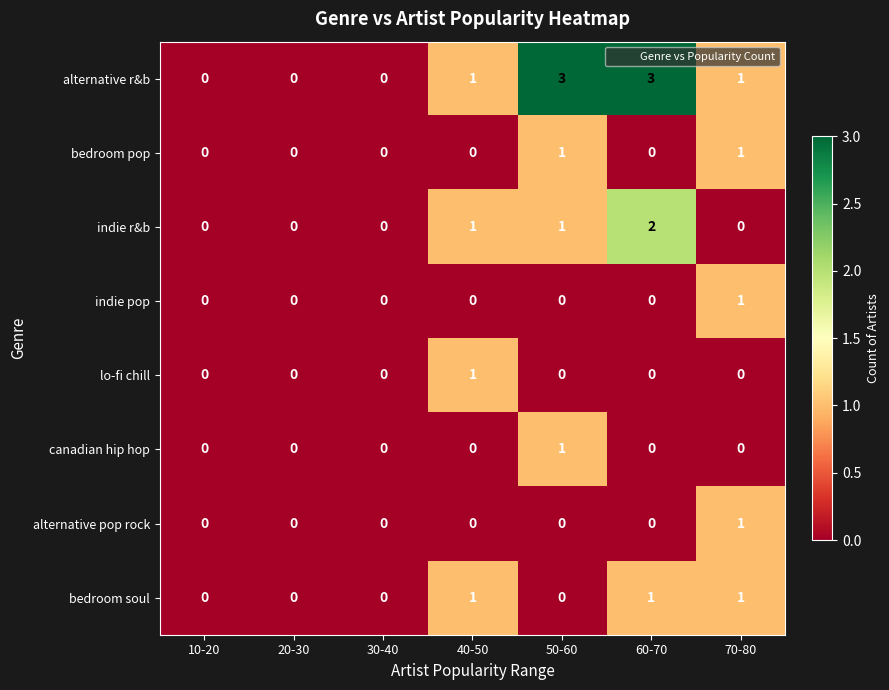

The bedroom soul series shows 0 at 20-30. True or false?

True